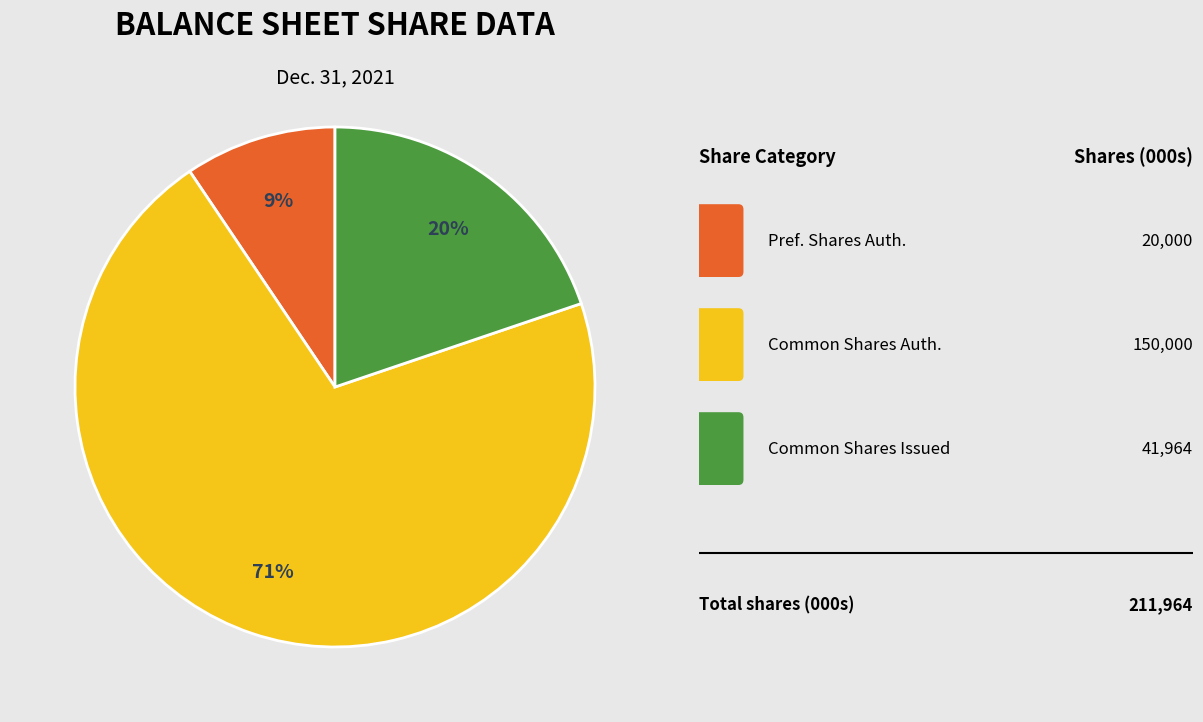

To the nearest percent, what is the average slice percentage?

33%